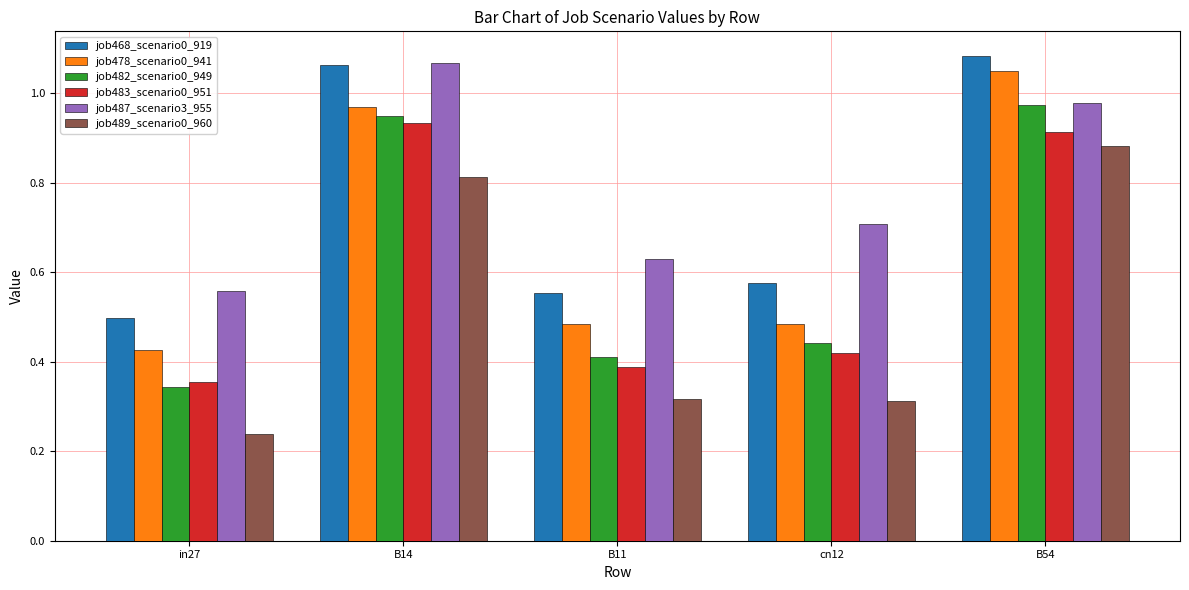

How many groups of bars are there?

5